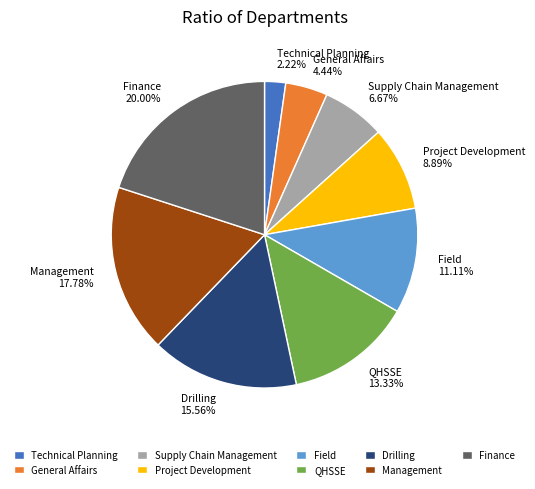

What portion of the pie excludes QHSSE?

86.7%